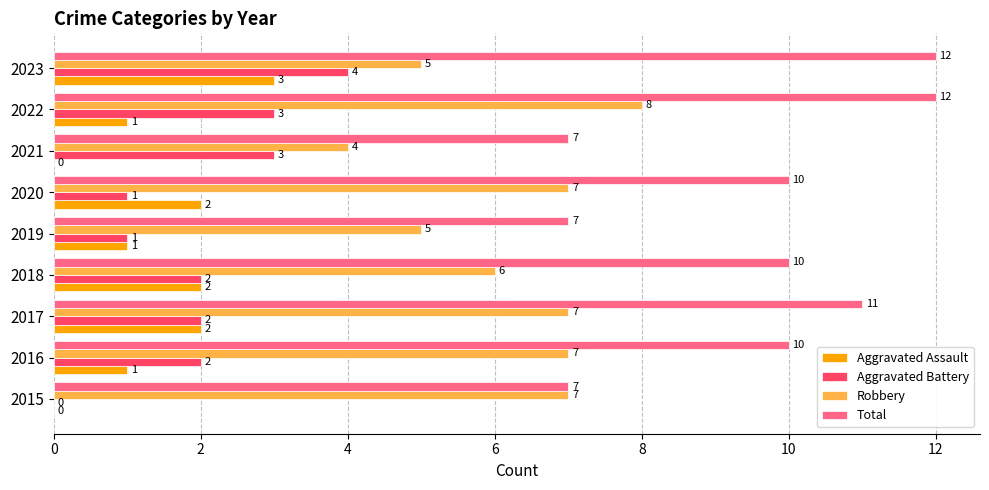

What is the average value of the Aggravated Battery series?

2